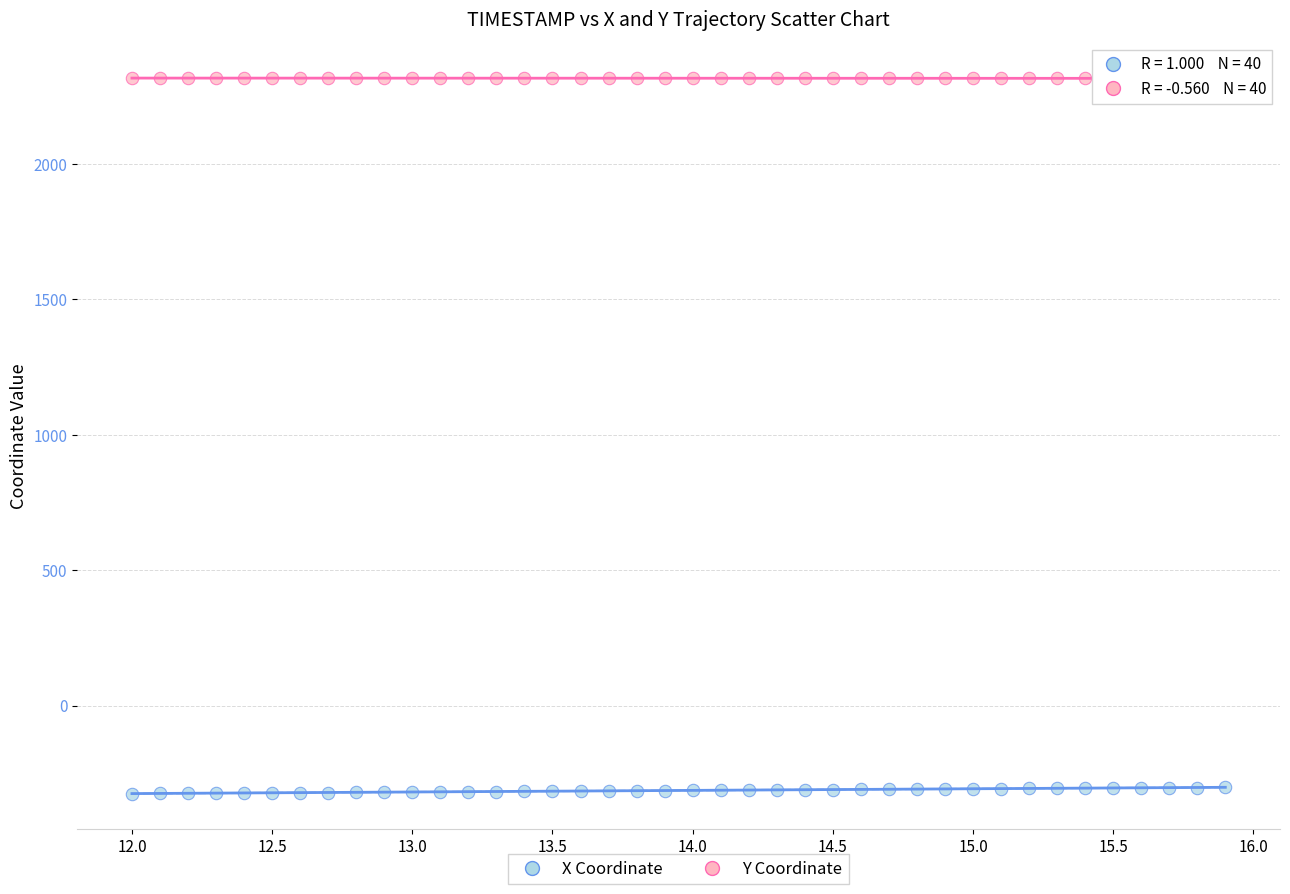

Which series contains the lowest Y value?

X Coordinate